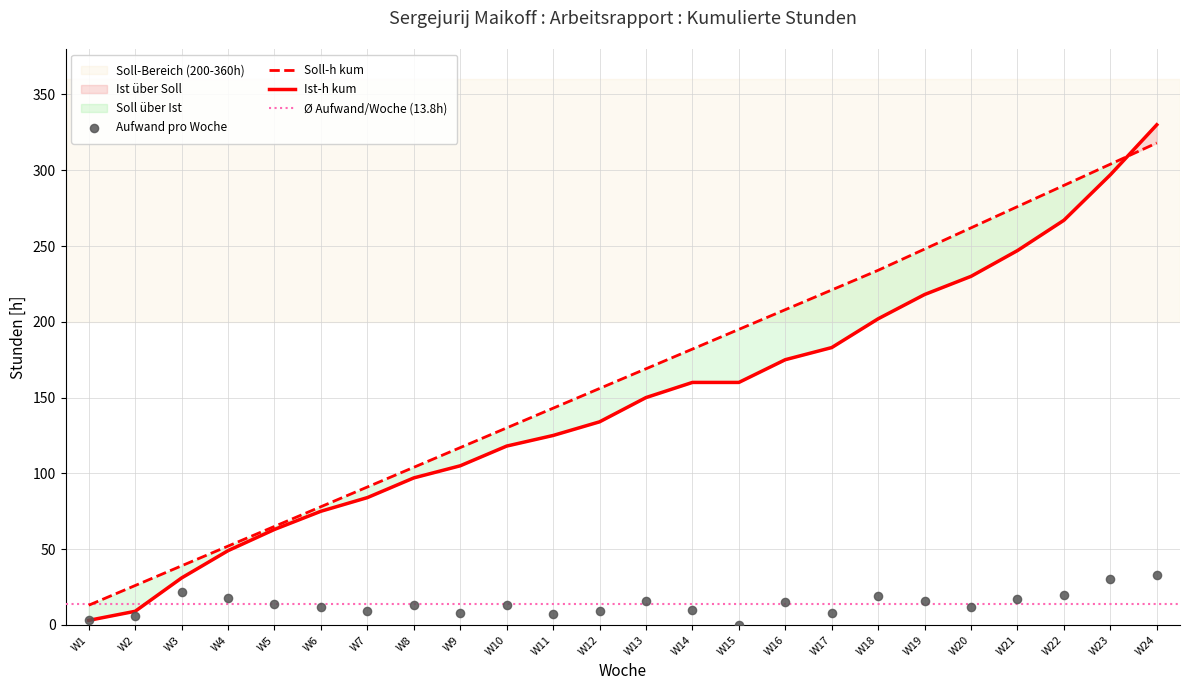

Which series has the widest spread of Y values?

Ist-h kum